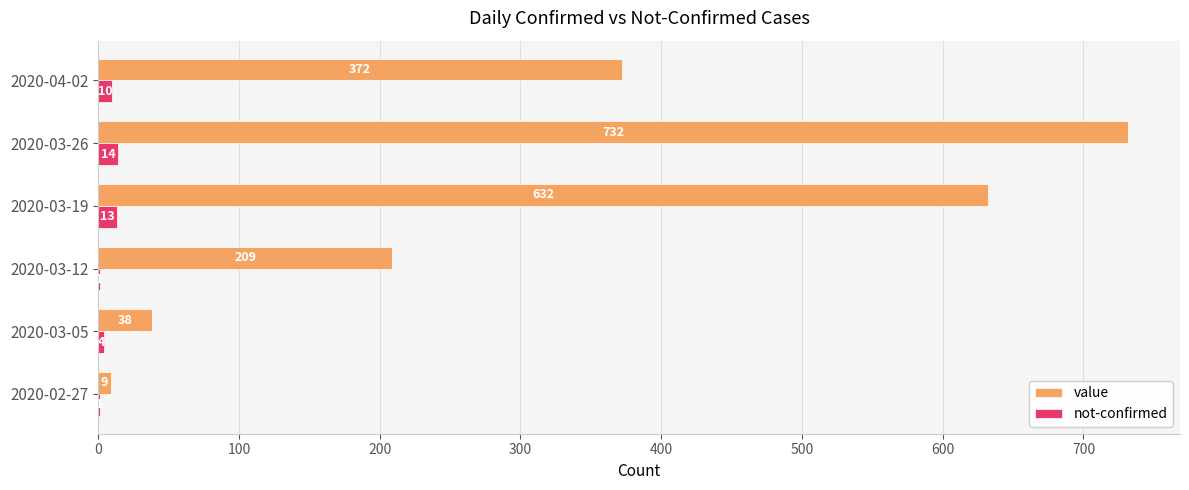

Which category has the highest value in the not-confirmed series?

2020-03-26